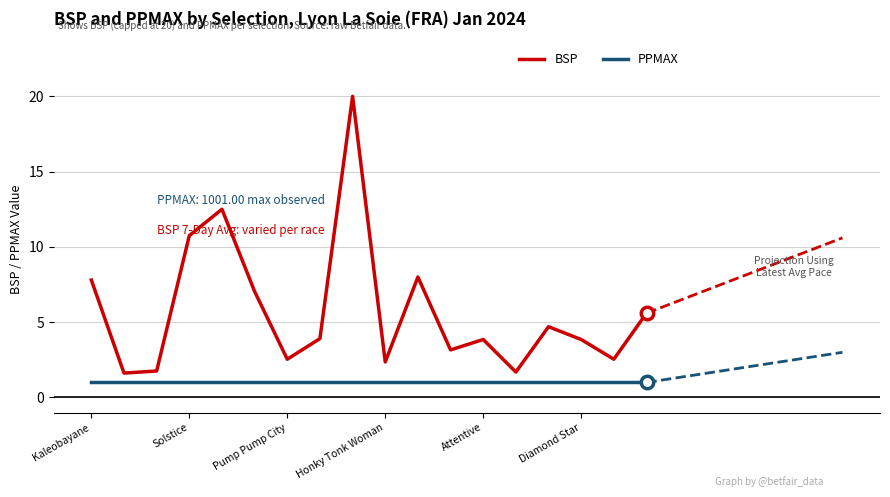

Which series has the largest total across all categories?

BSP